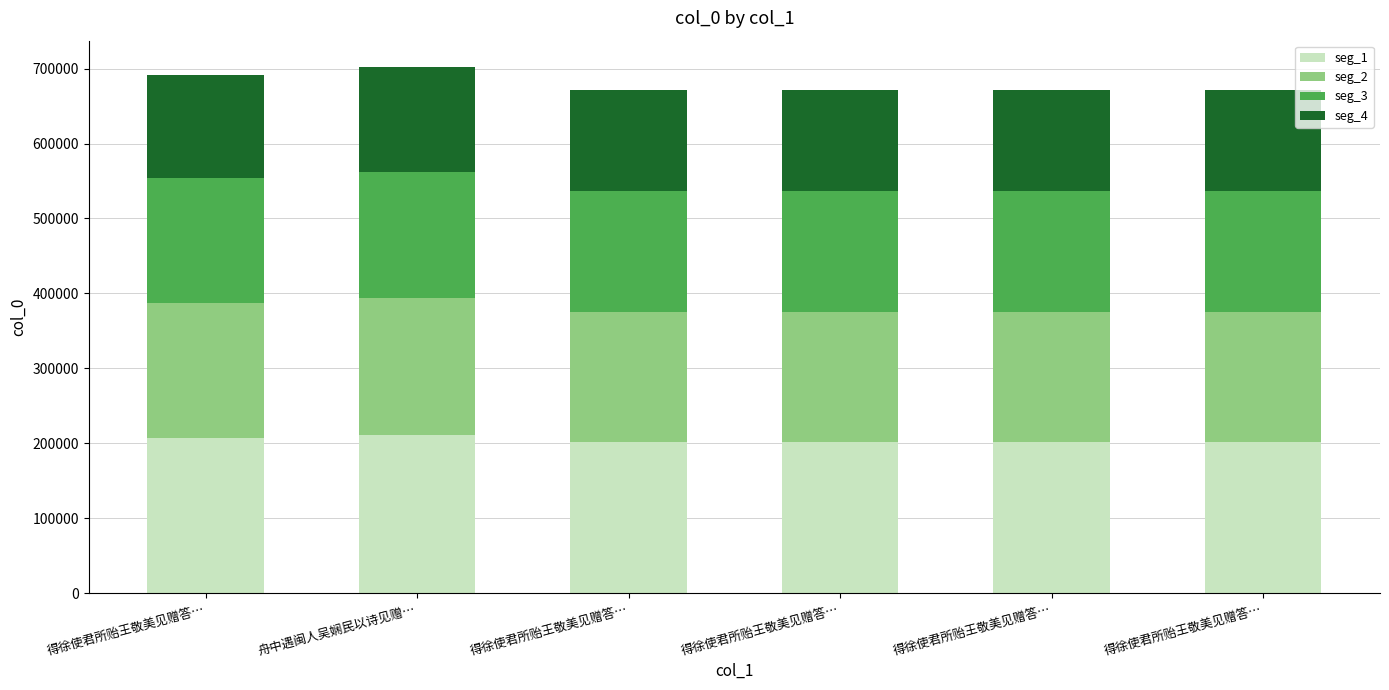

Between 得徐使君所贻王敬美见赠答… and 得徐使君所贻王敬美见赠答…, which is larger?

得徐使君所贻王敬美见赠答…